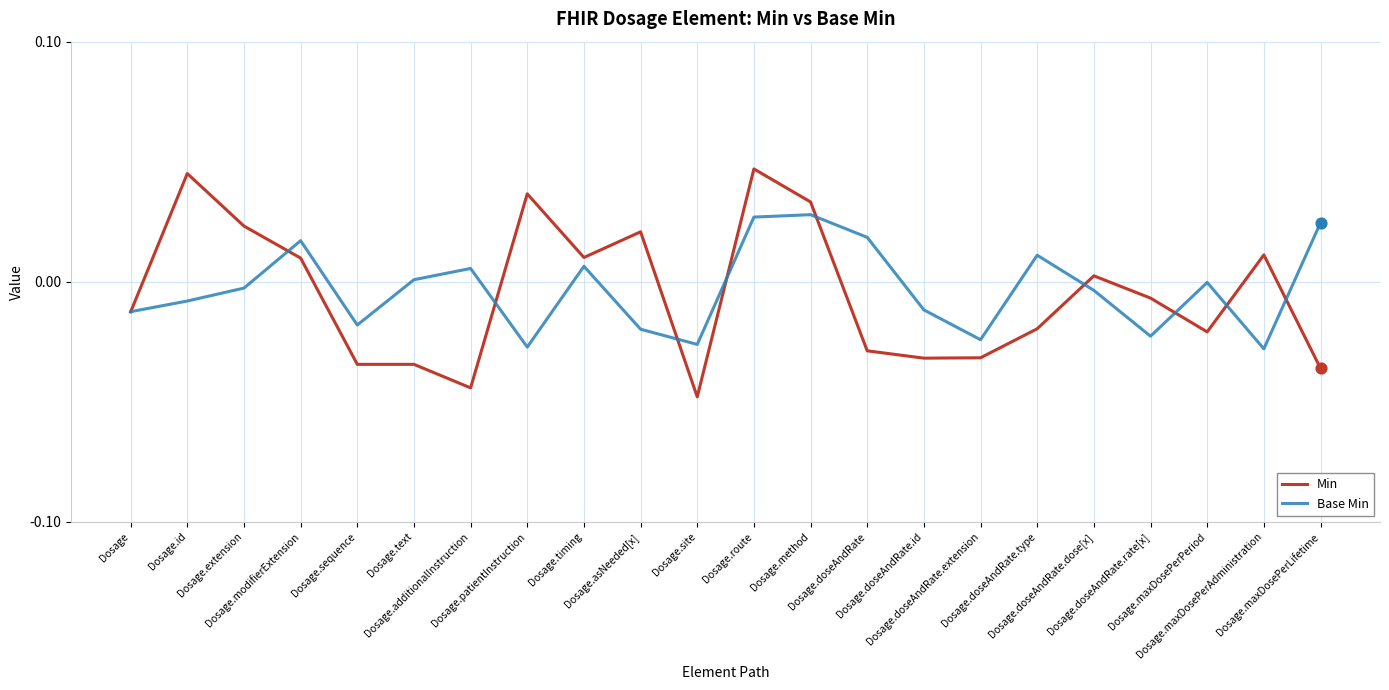

Which series has the largest range (max minus min)?

Min